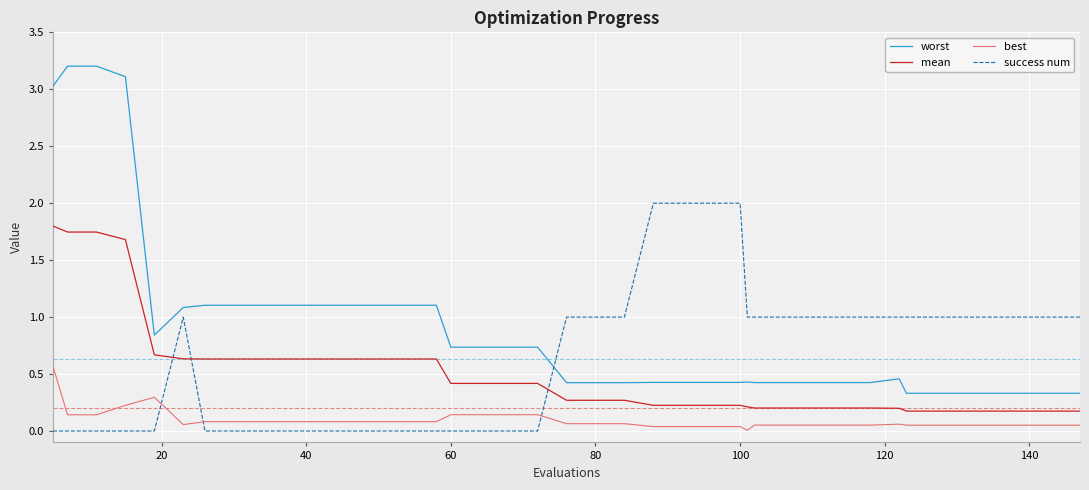

Rank the series by their average value, from lowest to highest.

best, mean, success num, worst